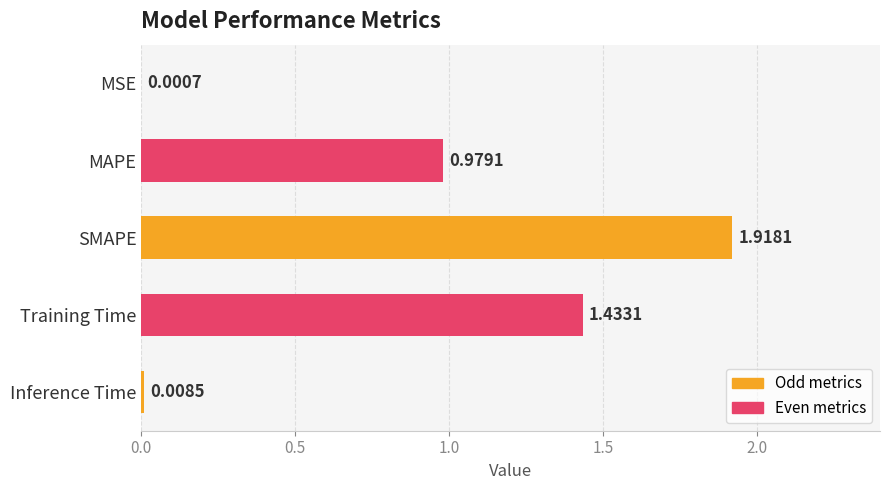

What is the change in value from MSE to MAPE?

+1.0